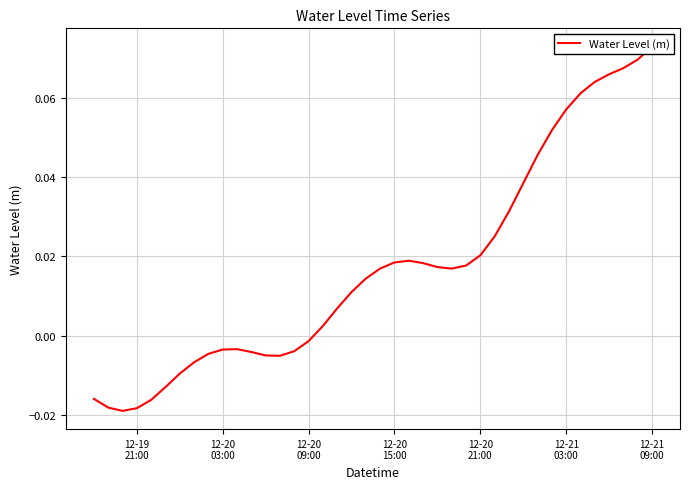

True or false: the data shows -0.0 at 7.

False